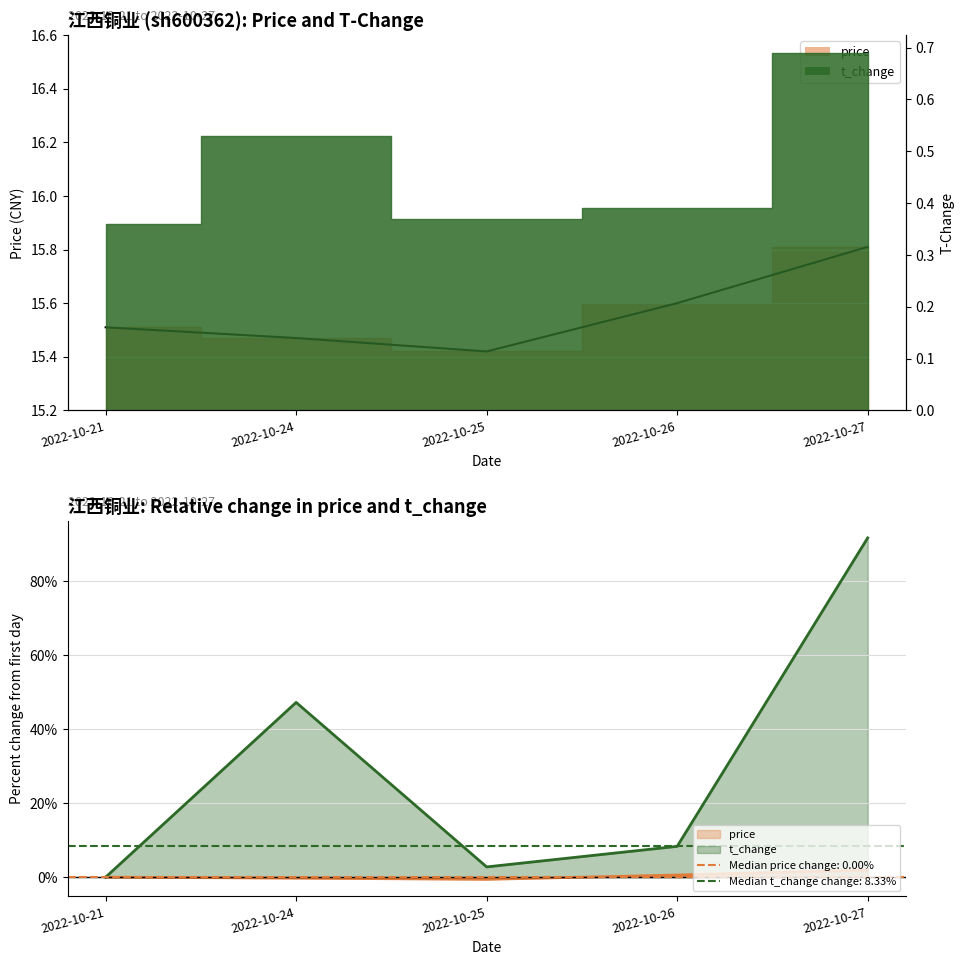

What is the approximate value of price at 2022-10-24?

15.5